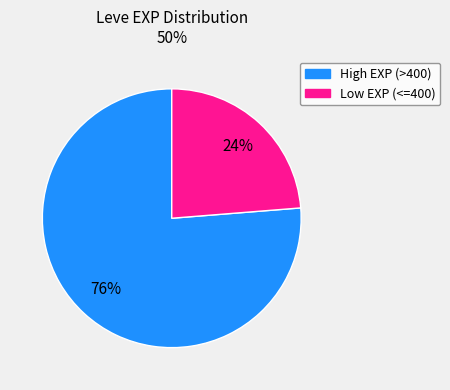

To the nearest percent, what is the average slice percentage?

50%